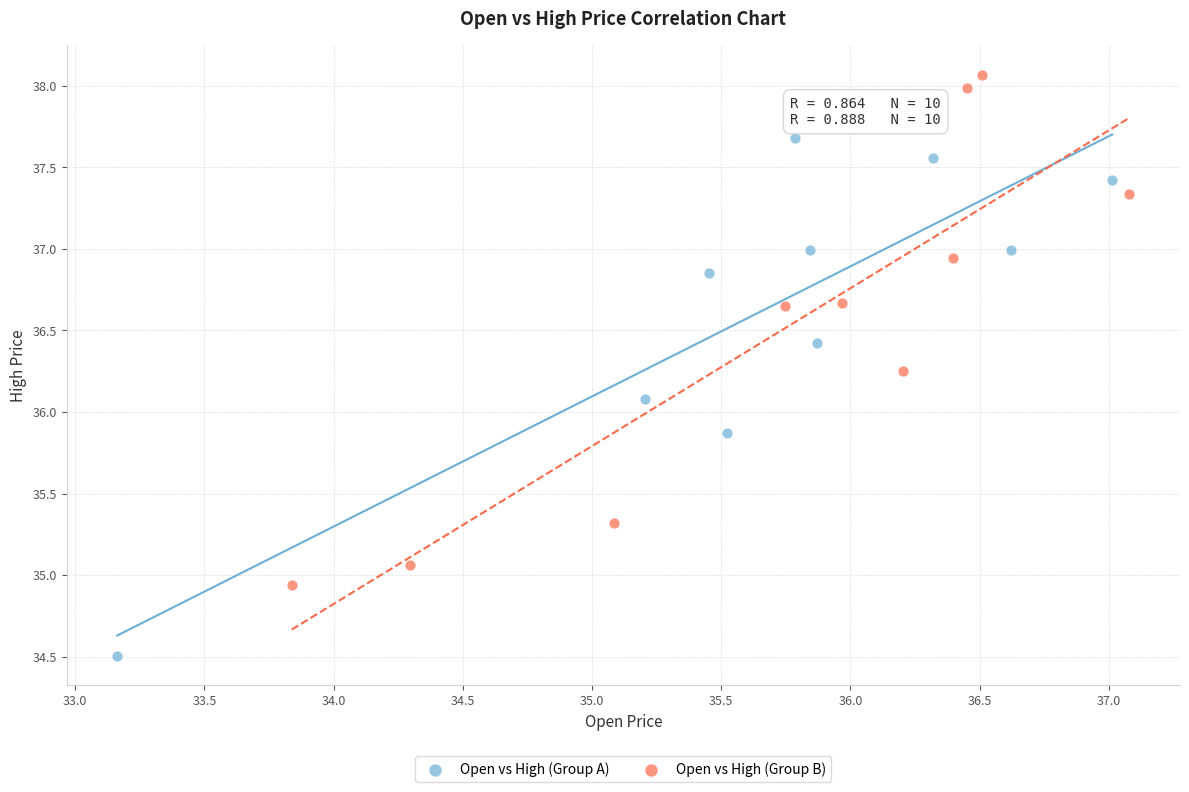

Which series reaches the maximum Y coordinate?

Open vs High (Group B)